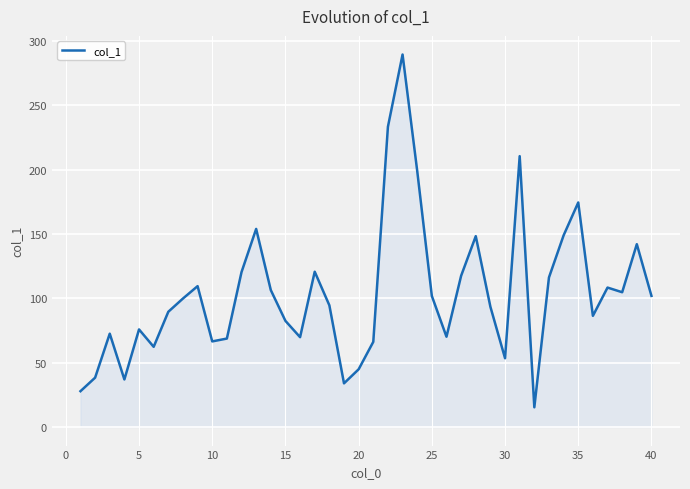

What is the maximum value shown in the chart?

289.4